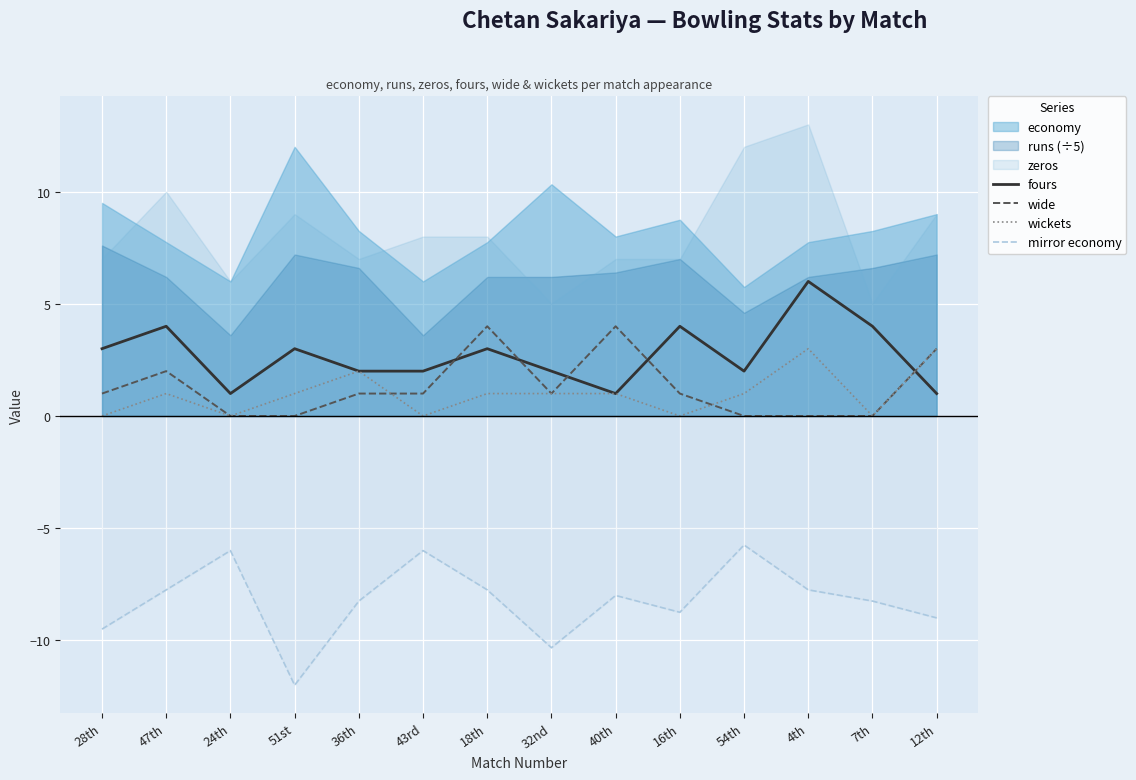

Which label corresponds to the smallest value in the chart?

51st